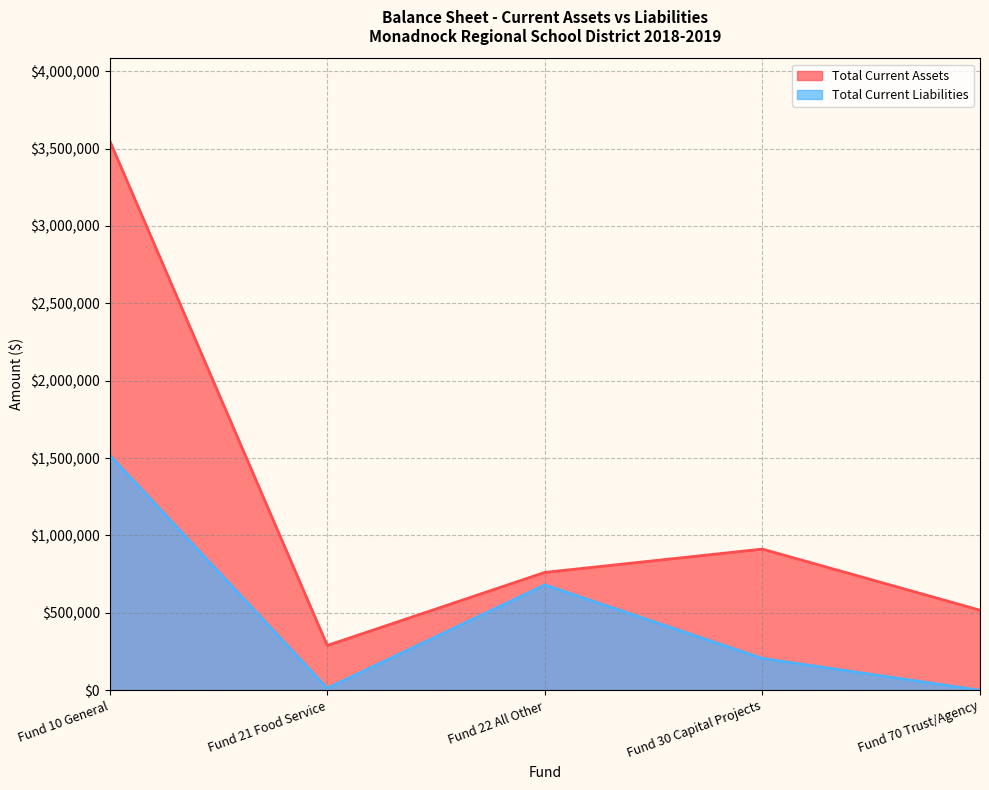

What is the minimum value for Total Current Assets?

289282.0